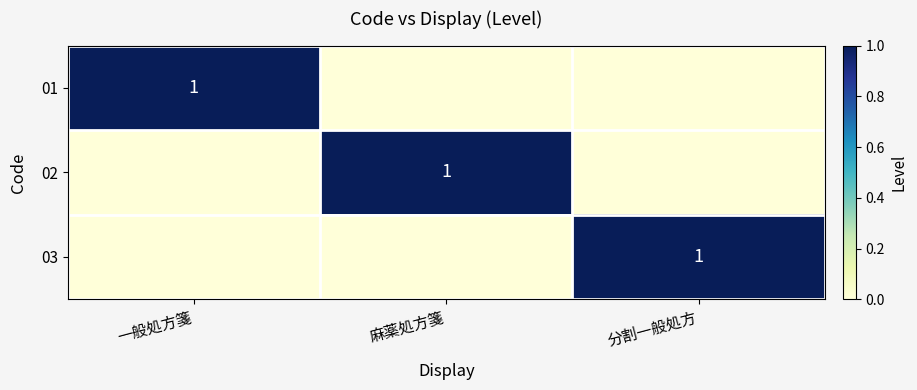

The value of 01 at 一般処方箋 is 1. True or false?

True